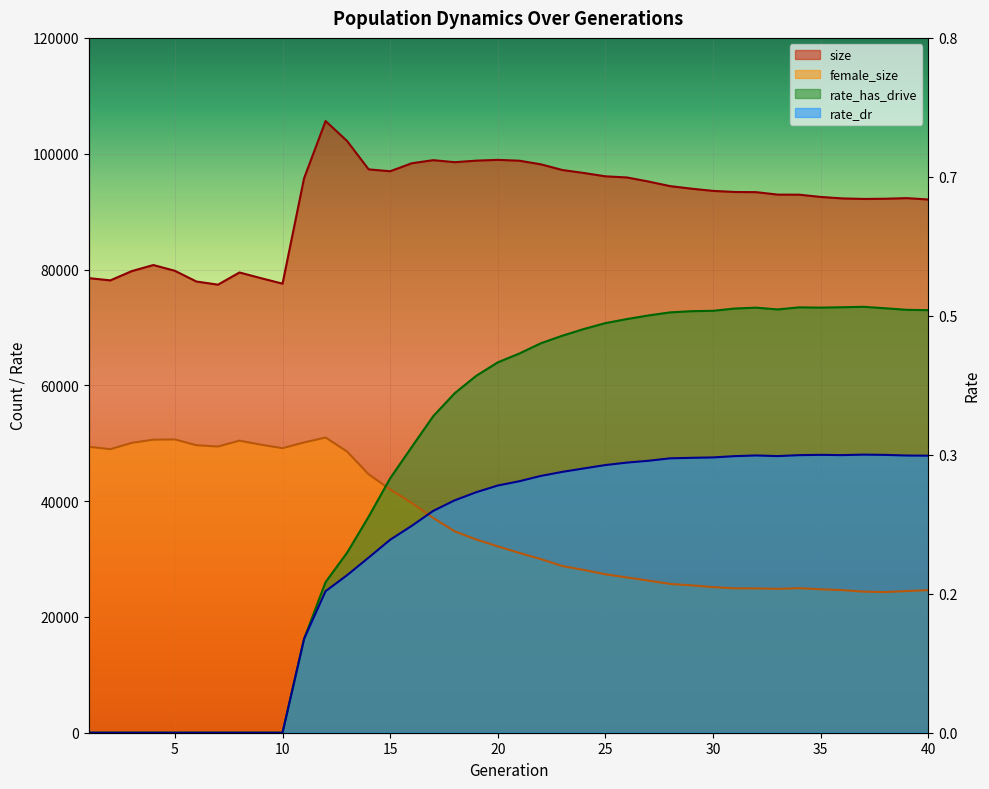

Which label corresponds to the smallest value in the chart?

1